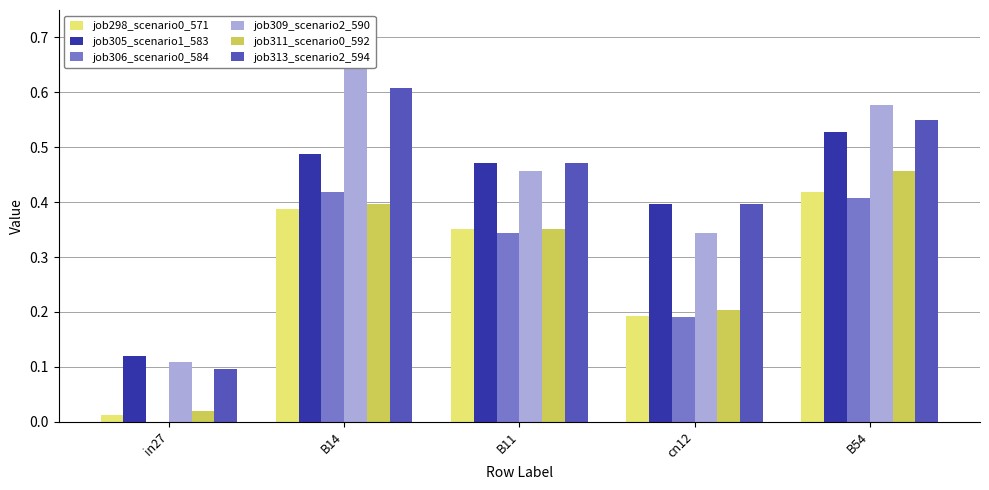

Which series has the largest total across all categories?

job309_scenario2_590